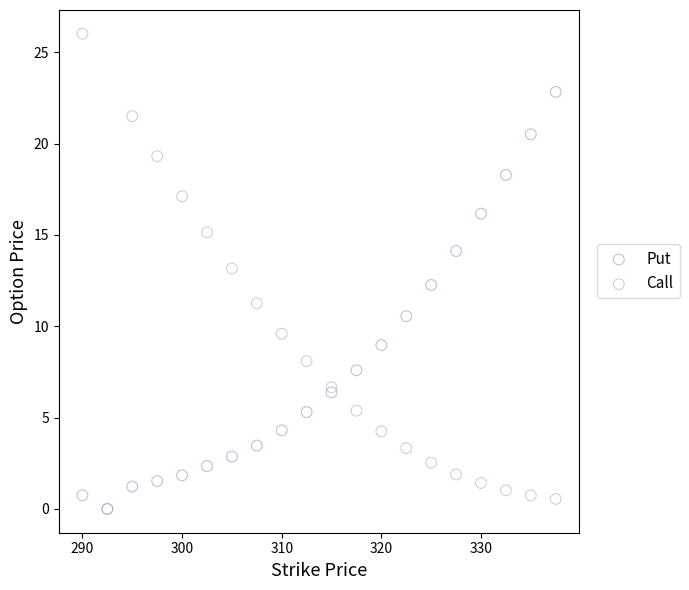

What are all the series names shown in the legend?

Put, Call